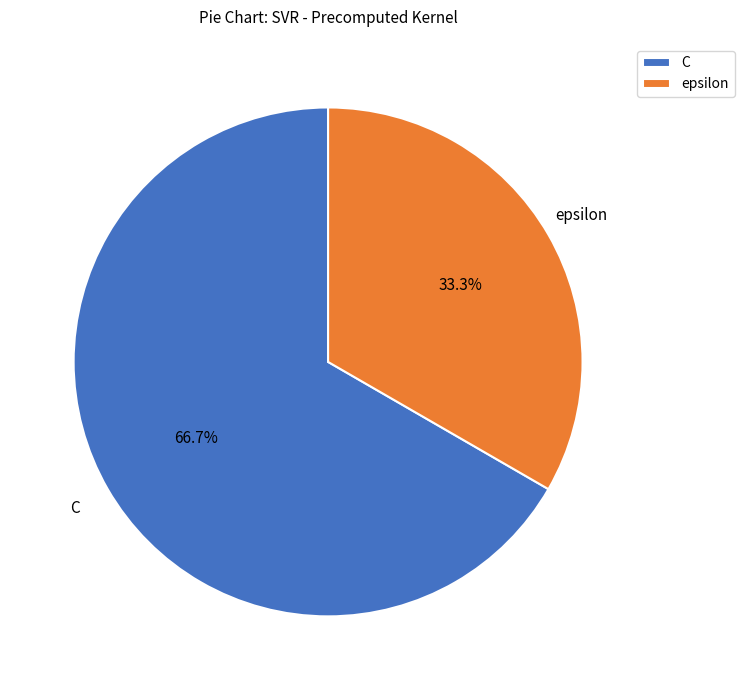

What is the total percentage of epsilon and C?

100.0%